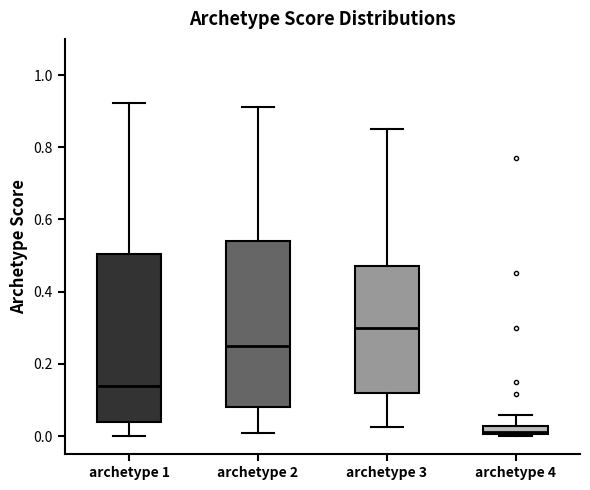

Which box has the lowest median line?

archetype 4